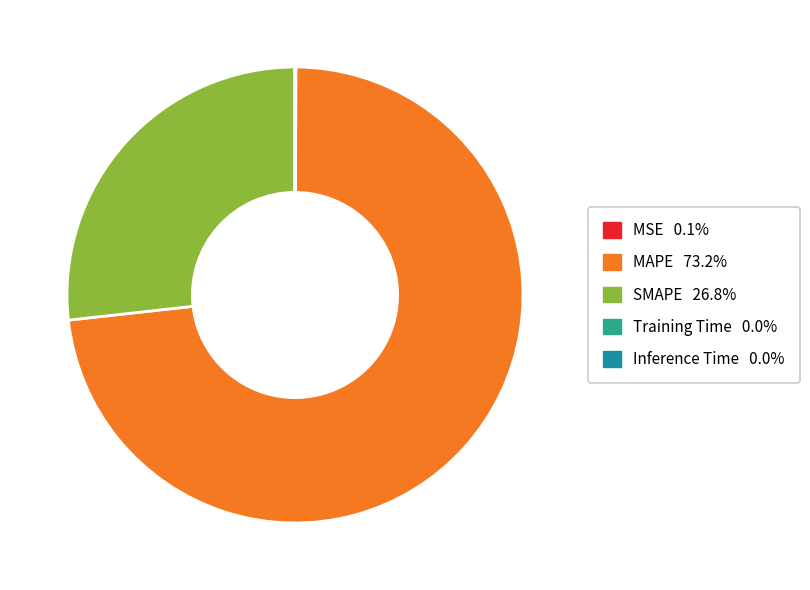

Does MAPE represent more than half of the total?

Yes